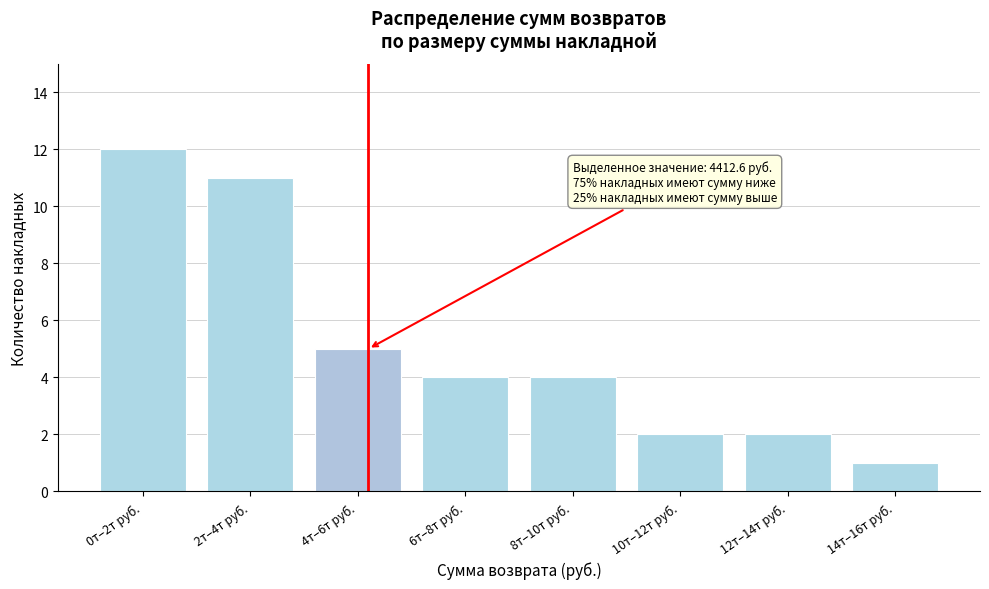

Reading right to left, list all the values displayed in this chart.

14т–16т руб.=1	12т–14т руб.=2	10т–12т руб.=2	8т–10т руб.=4	6т–8т руб.=4	4т–6т руб.=5	2т–4т руб.=11	0т–2т руб.=12